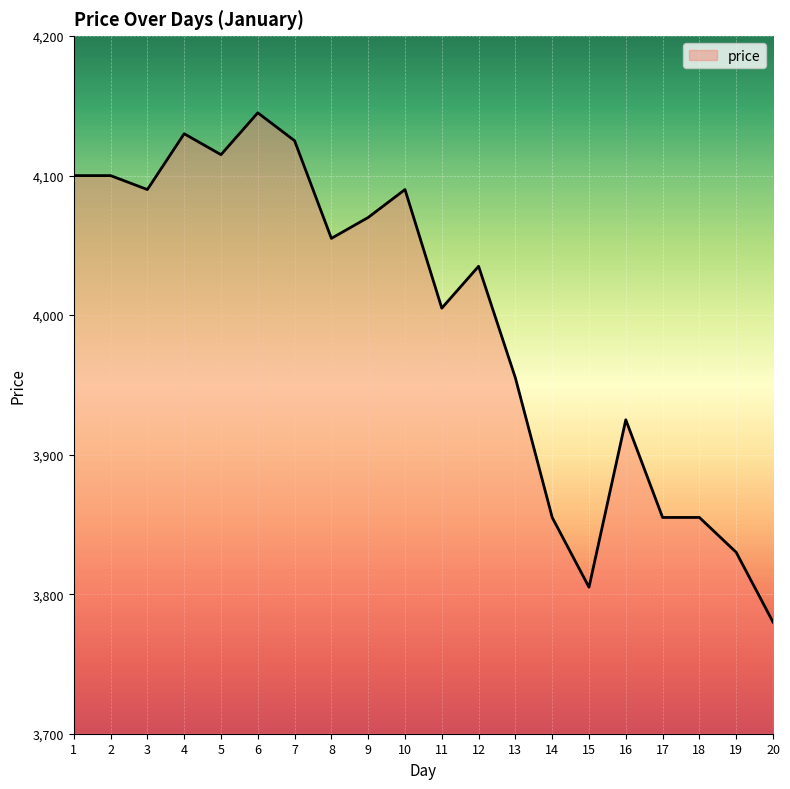

How many values are below 4055?

10